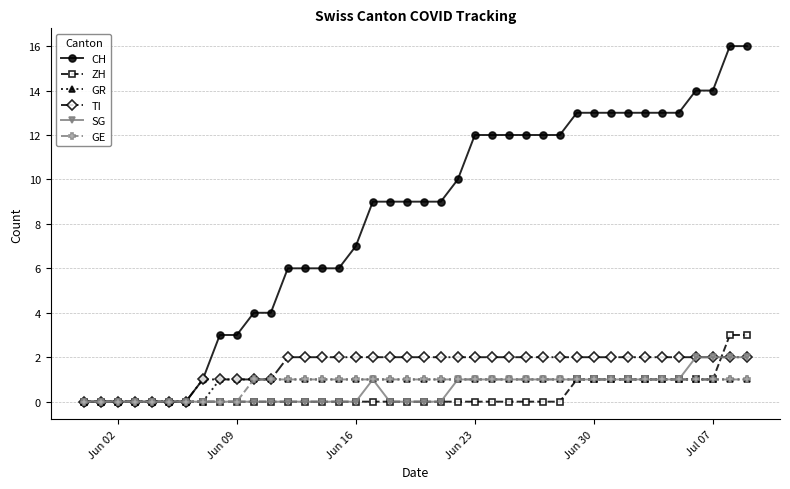

At how many categories does at least one series exceed 8?

23